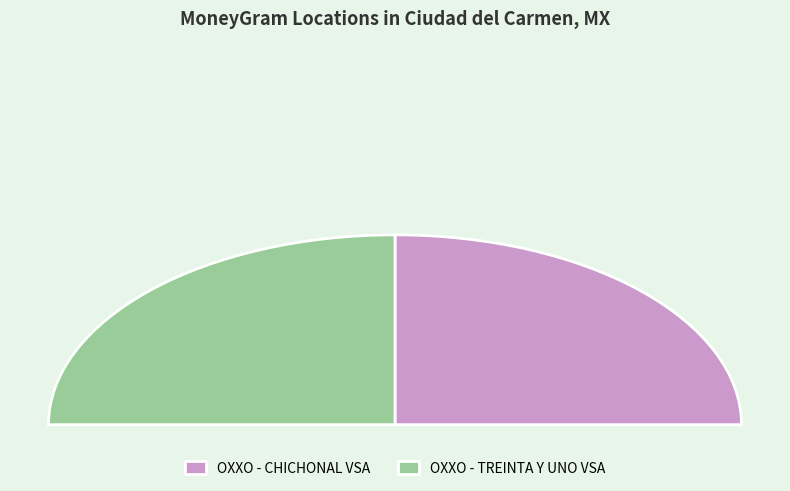

True or false: OXXO - TREINTA Y UNO VSA accounts for 50% of the total.

True